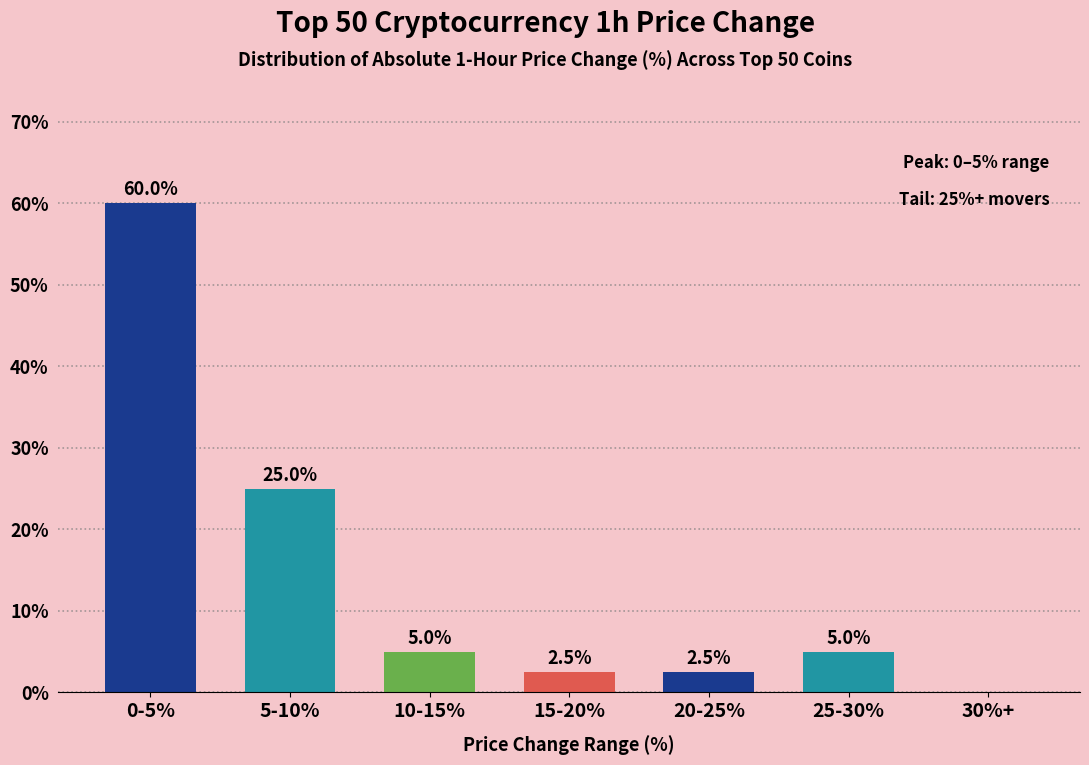

Reading left to right, what are all the values shown in this chart?

0-5%=60.0	5-10%=25.0	10-15%=5.0	15-20%=2.5	20-25%=2.5	25-30%=5.0	30%+=0.0